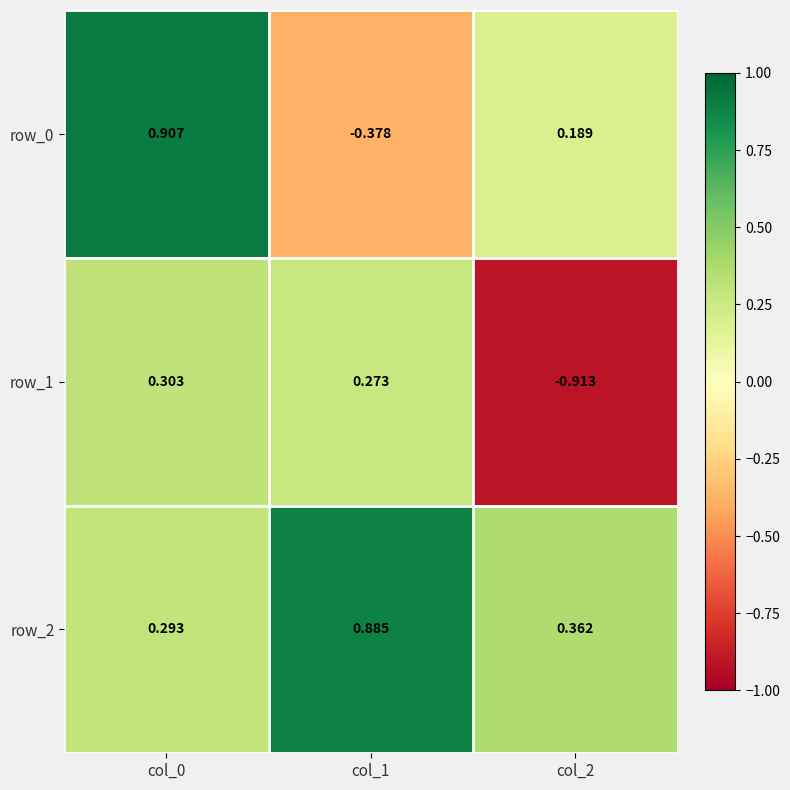

Is the value of row_1 at col_1 greater than the value of row_2 at col_0?

No